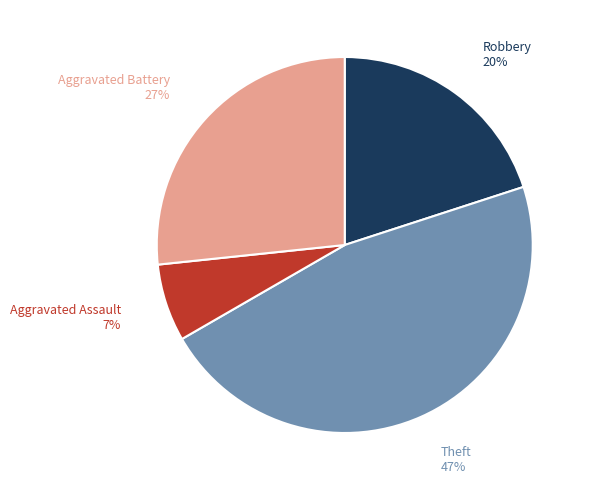

Does any single category account for the majority?

No